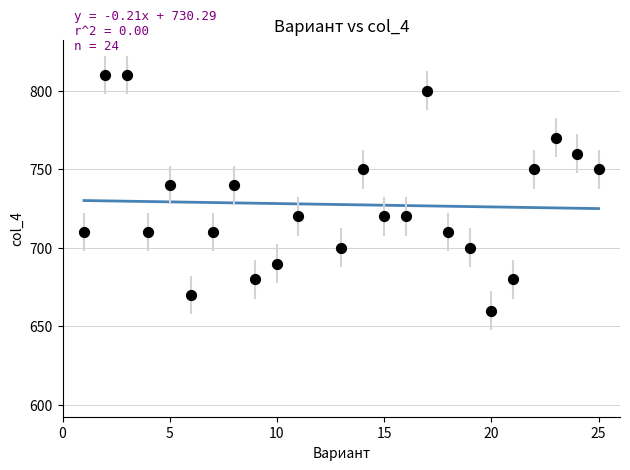

What is the range of Y values (max minus min)?

150